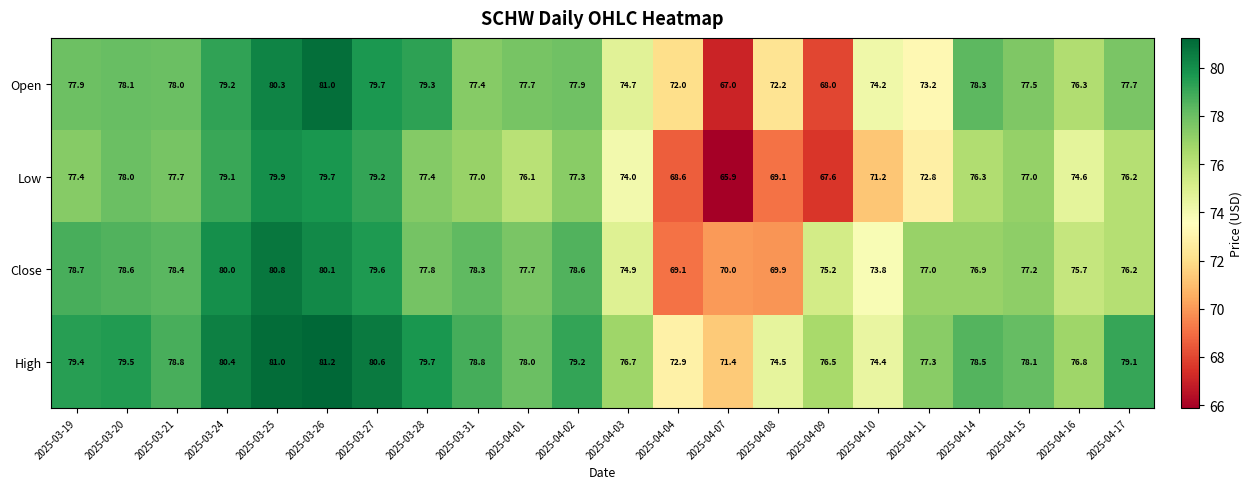

Is it true that Low equals 46.5 at 2025-03-21?

False